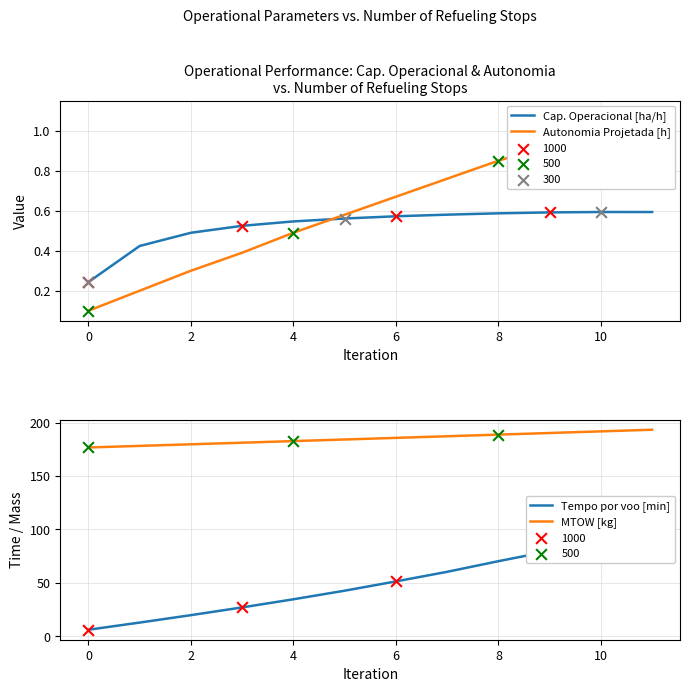

Which series has the largest total across all categories?

MTOW [kg]